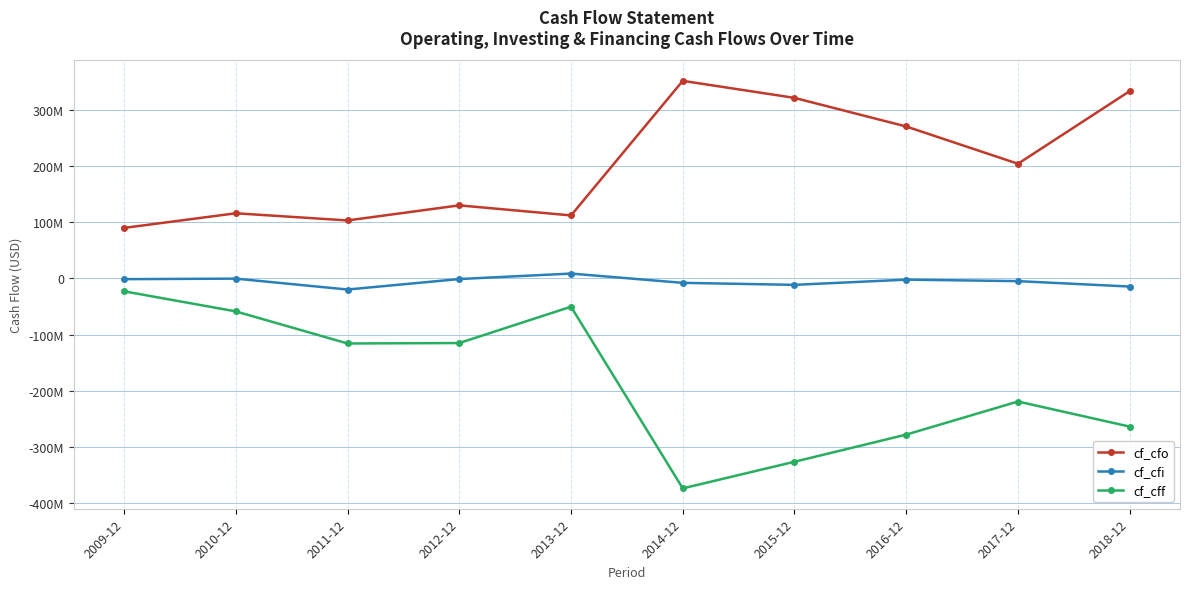

Does the chart have visible grid lines?

Yes